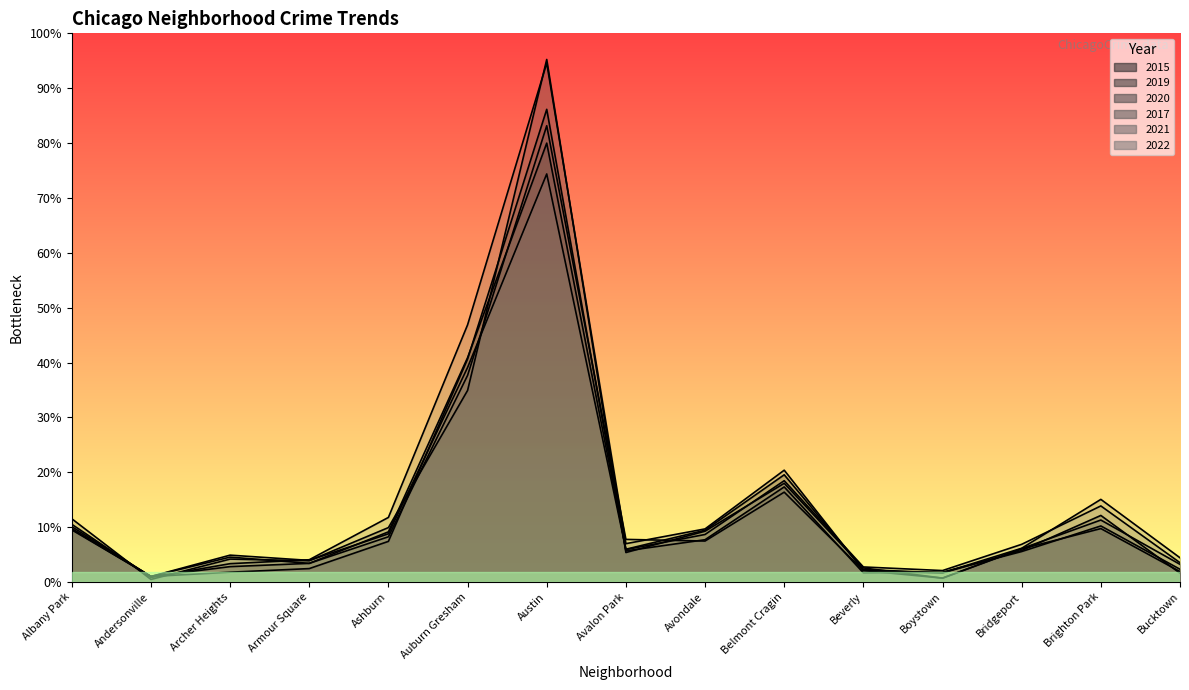

At which category does the chart reach its peak across all series?

Austin